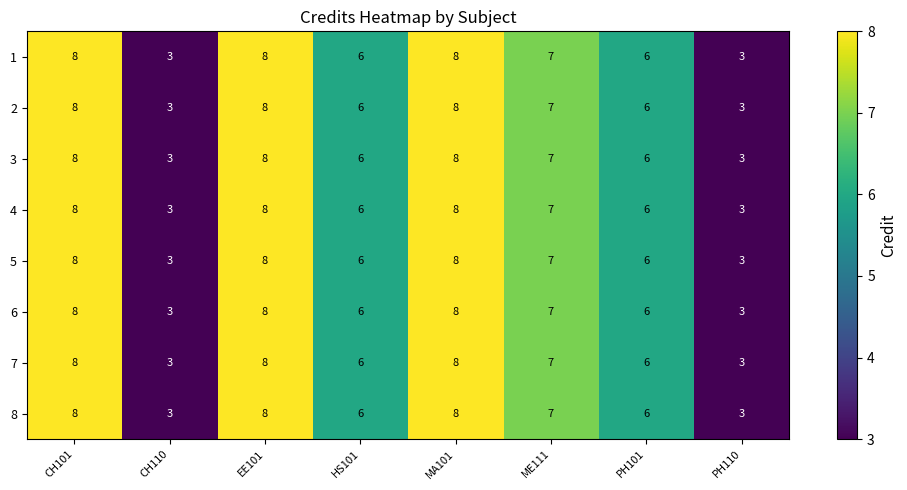

The value of 8 at EE101 is 11. True or false?

False